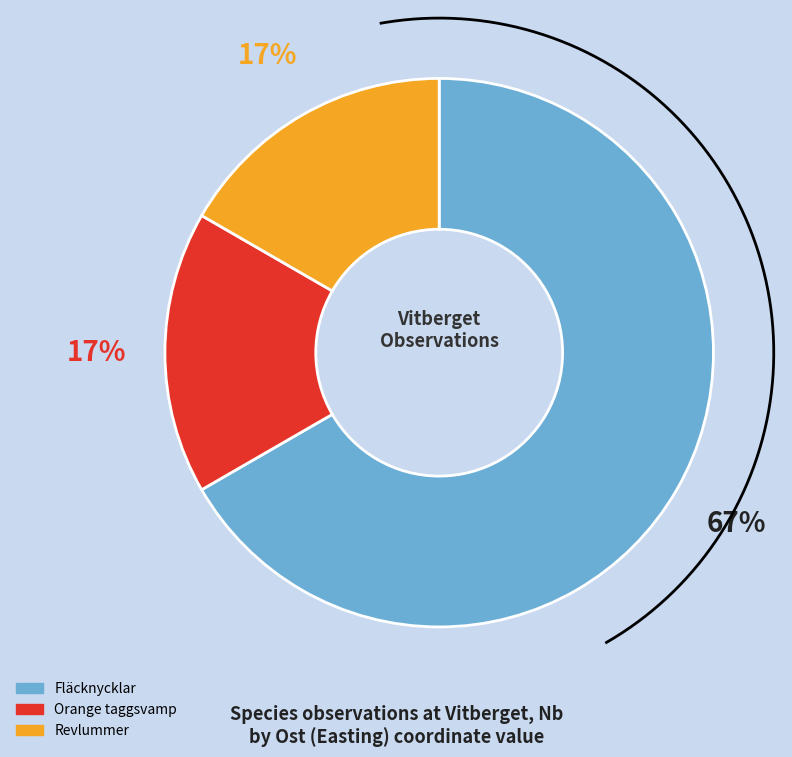

Which category has the smallest portion of the pie?

Orange taggsvamp (126379699)